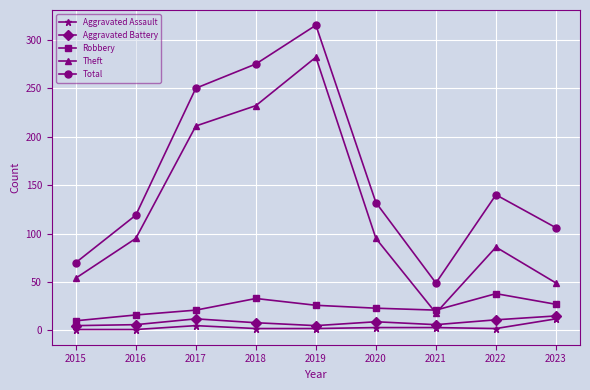

What is the average value of the Theft series?

125